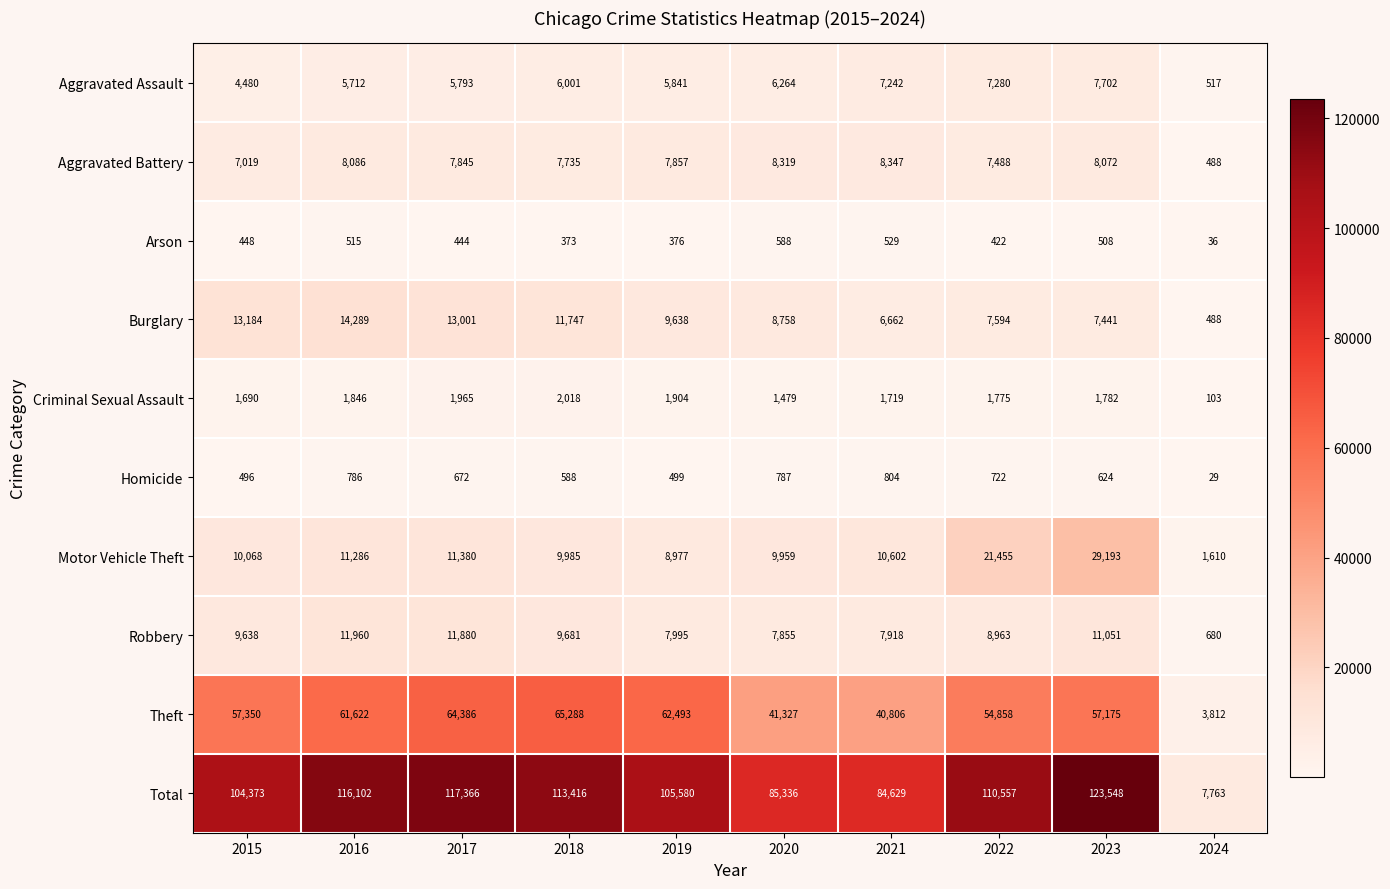

At which category does the chart reach its peak across all series?

2023